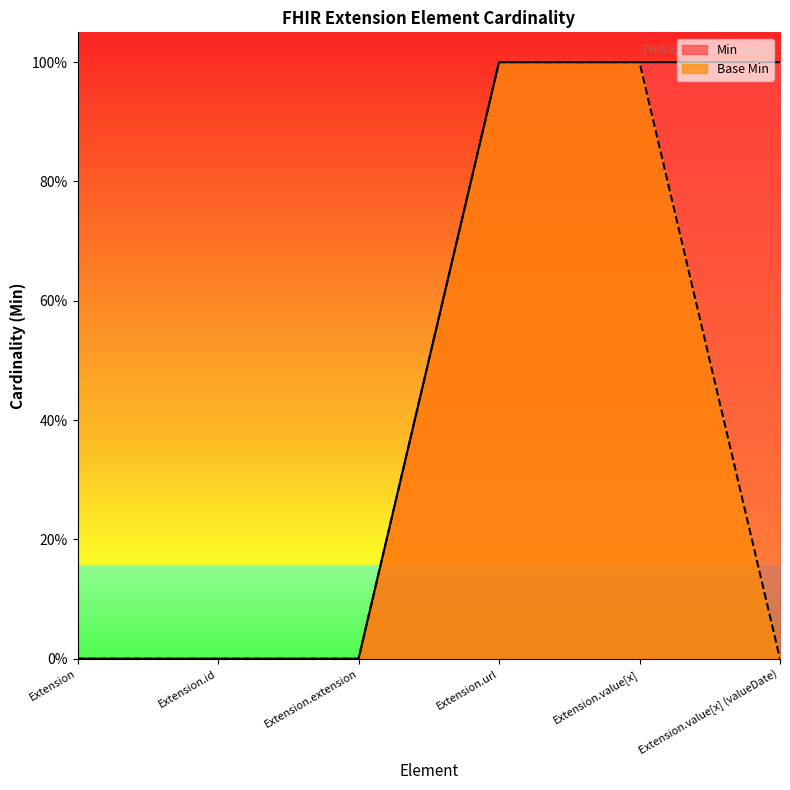

At which label does Base Min reach its peak?

Extension.url